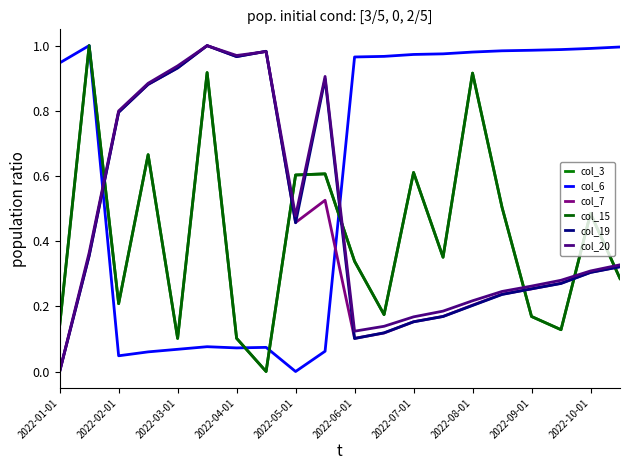

Does the chart display data point markers on the line(s)?

No